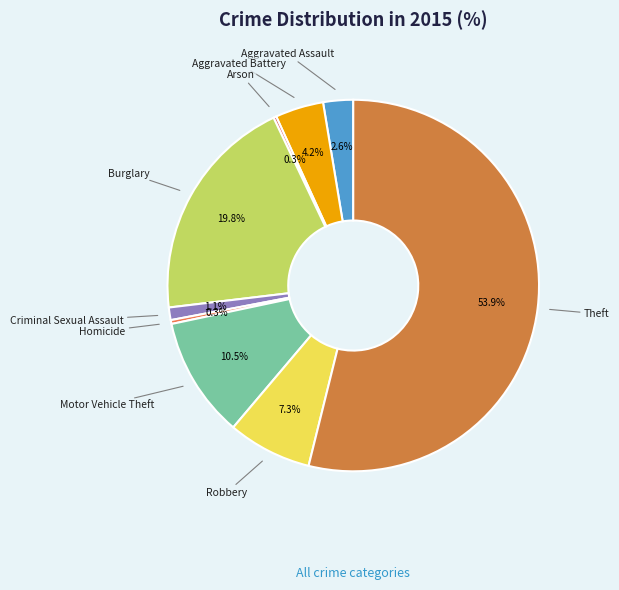

Approximately how many times larger is the value at Robbery compared to Motor Vehicle Theft?

0.7